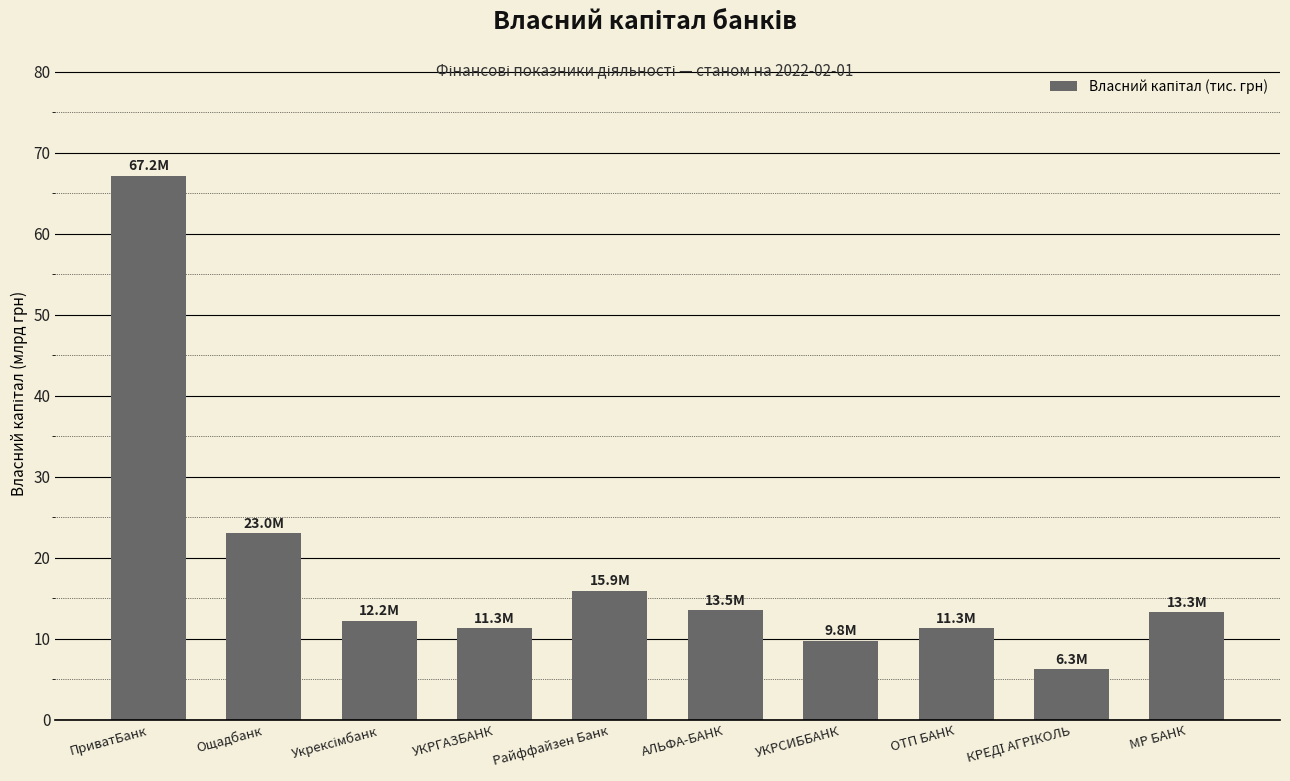

What is the value of the 9th bar from the left?

6.3